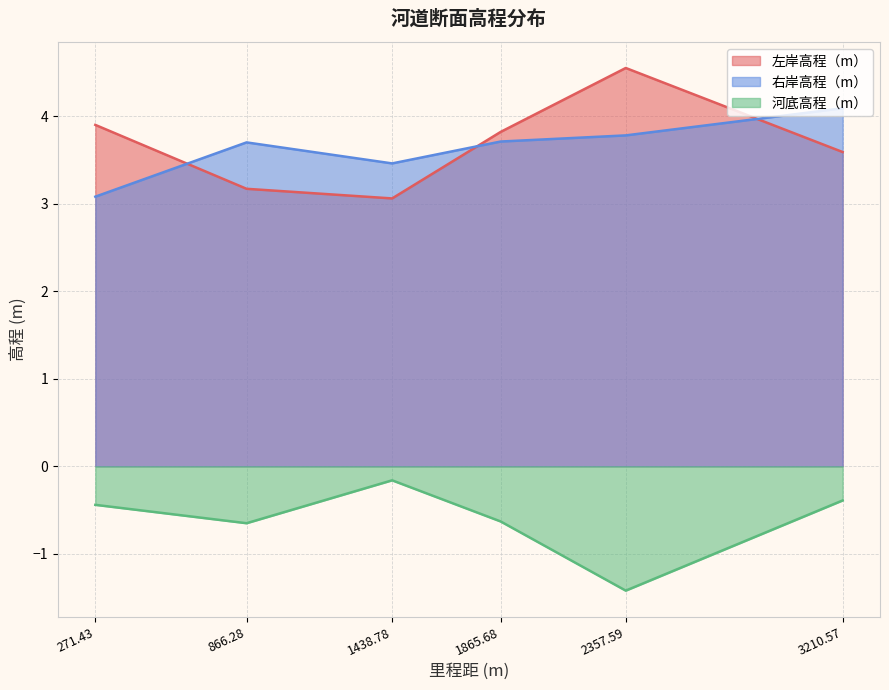

How many data points does each series have?

6